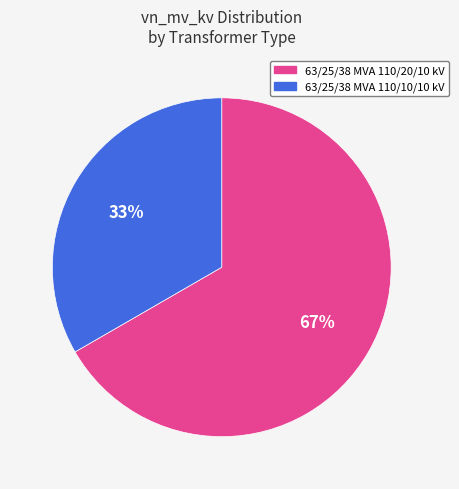

Does 63/25/38 MVA 110/10/10 kV represent more than half of the total?

No